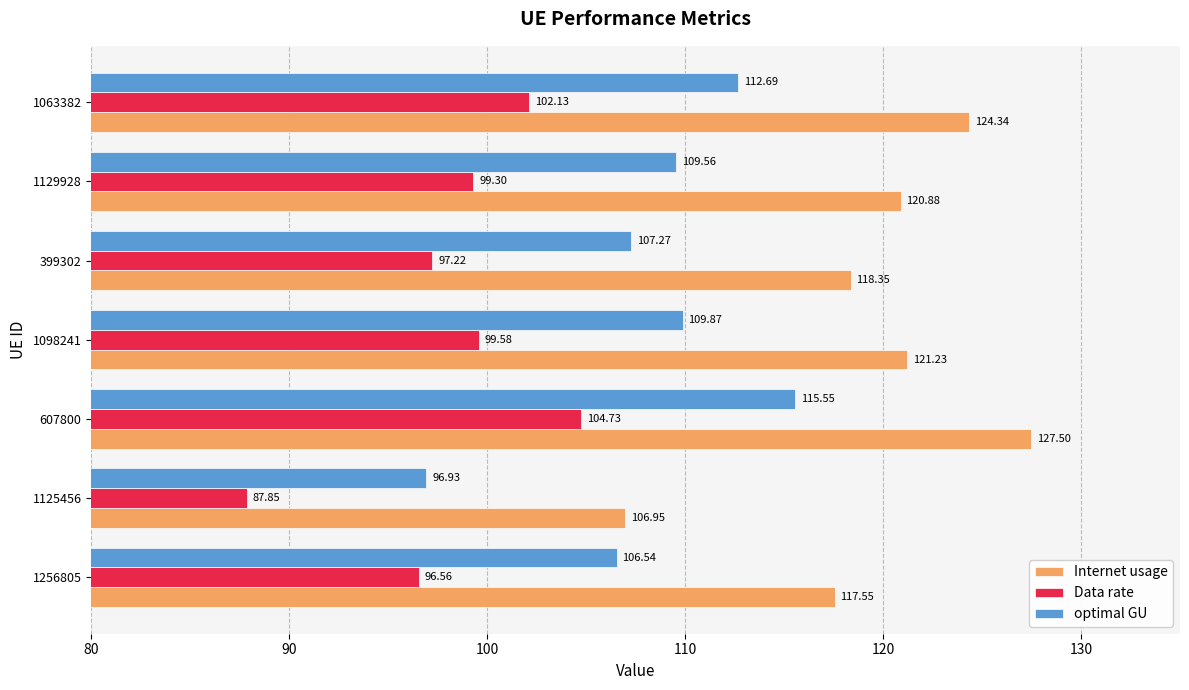

How many categories are shown in the chart?

7